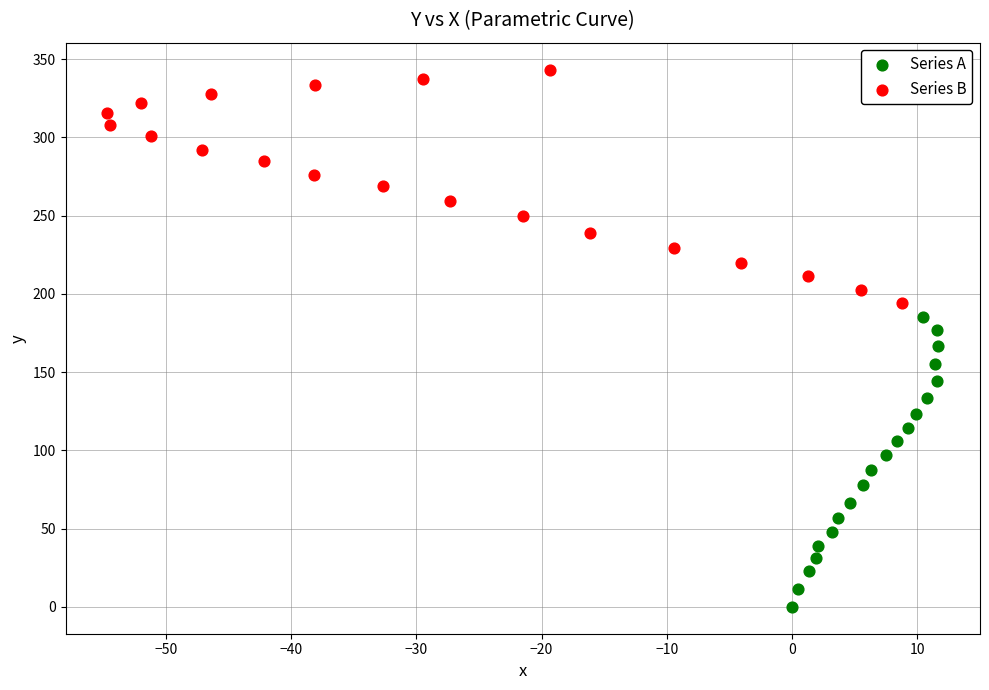

Which series has the widest spread of Y values?

Series A